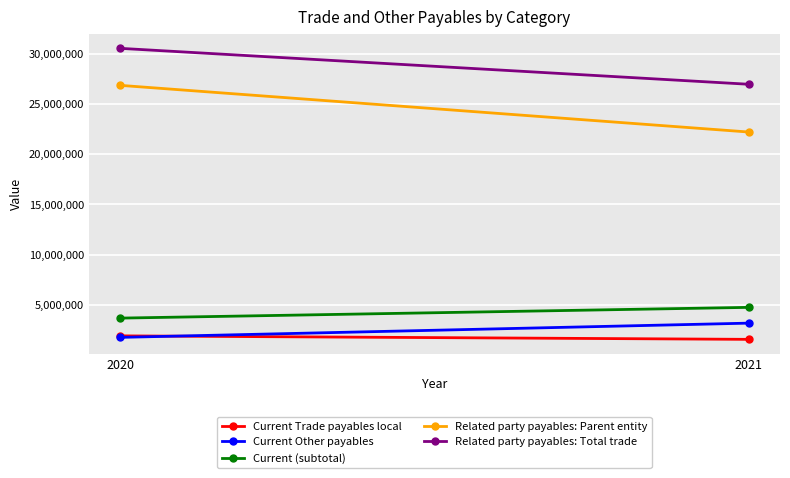

Reading left to right, what are all the values shown in this chart?

Current Trade payables local: 2021=1569635	2020=1917112
Current Other payables: 2021=3182438	2020=1766114
Current (subtotal): 2021=4752073	2020=3683226
Related party payables: Parent entity: 2021=22199973	2020=26842402
Related party payables: Total trade: 2021=26952046	2020=30525628